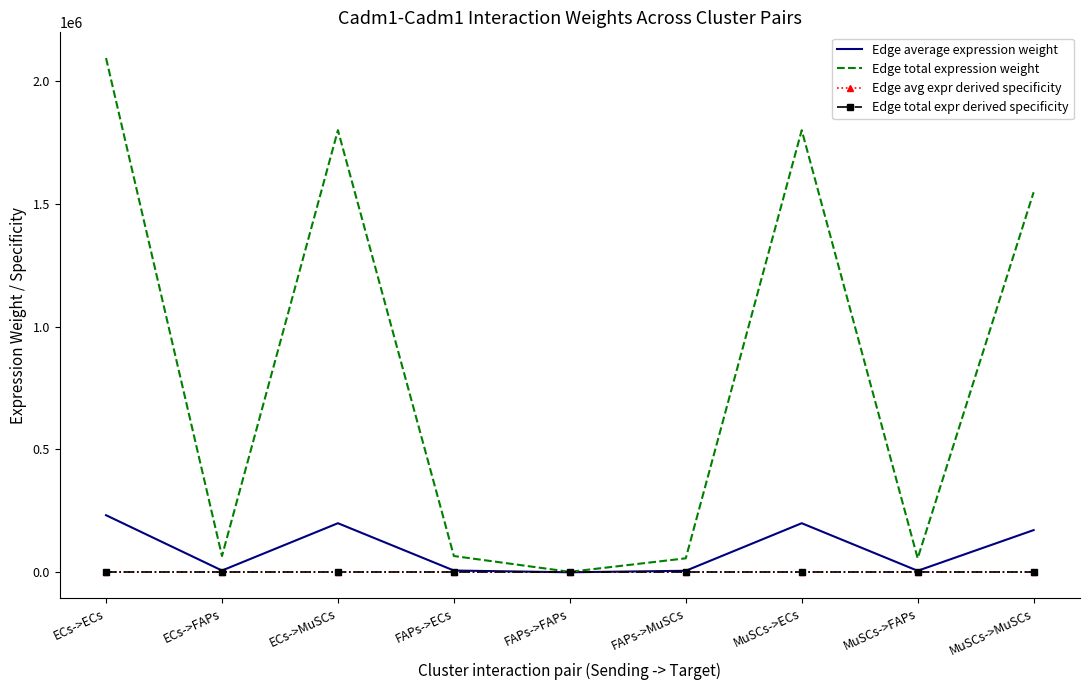

At which category does Edge total expression weight reach its first local valley?

ECs->FAPs